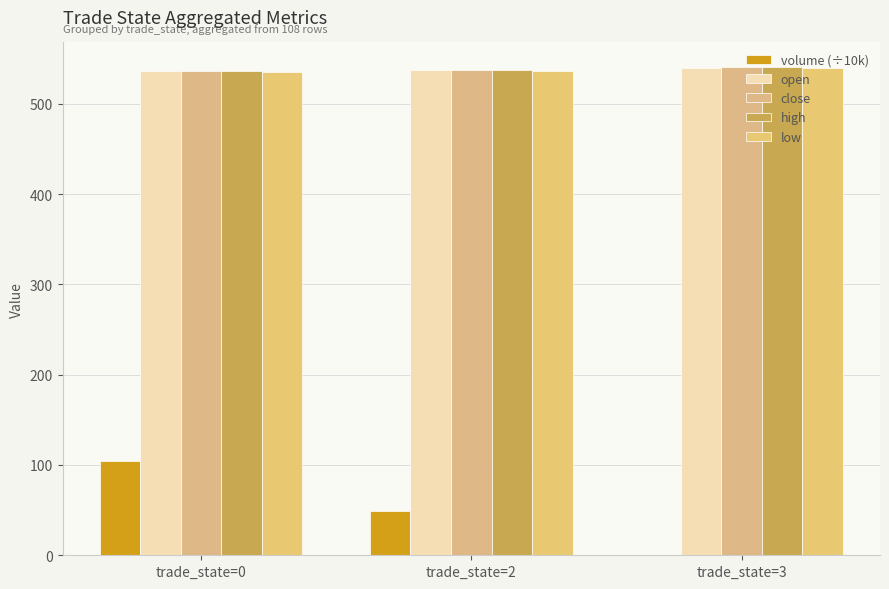

True or false: low has a value of 535.2 at trade_state=0.

True